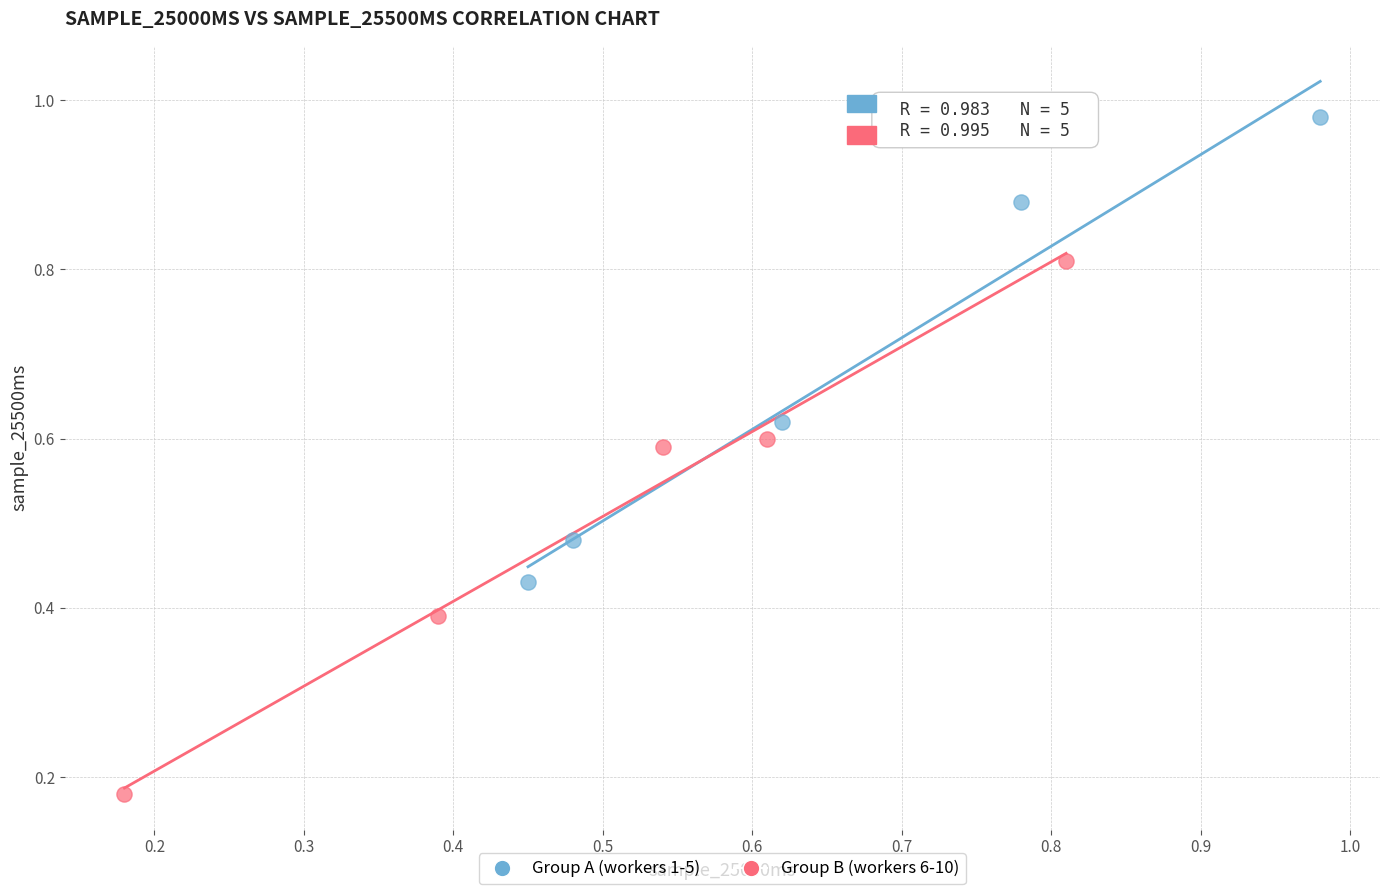

Which series reaches the maximum Y coordinate?

Group A (workers 1-5)